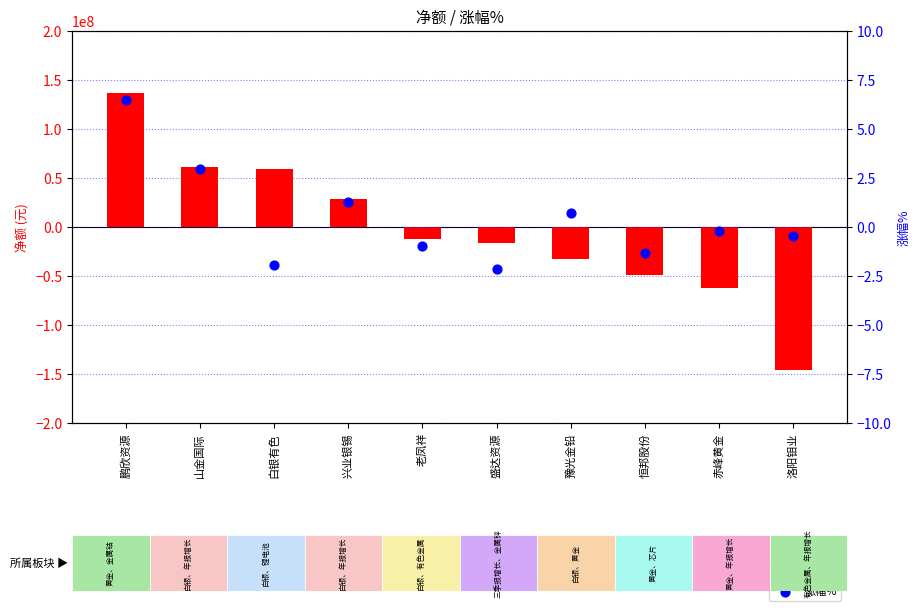

Which series contains the lowest Y value?

净额